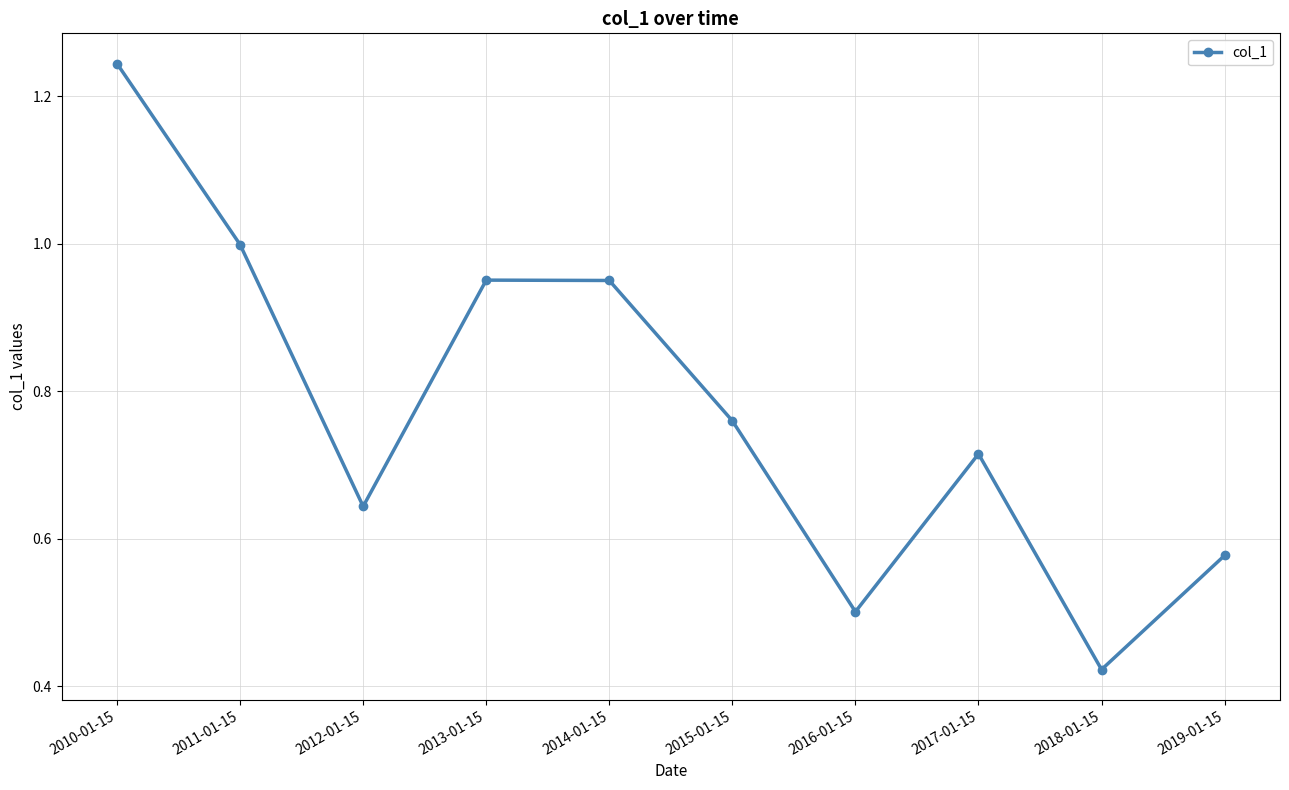

What is the sum of all values?

7.8